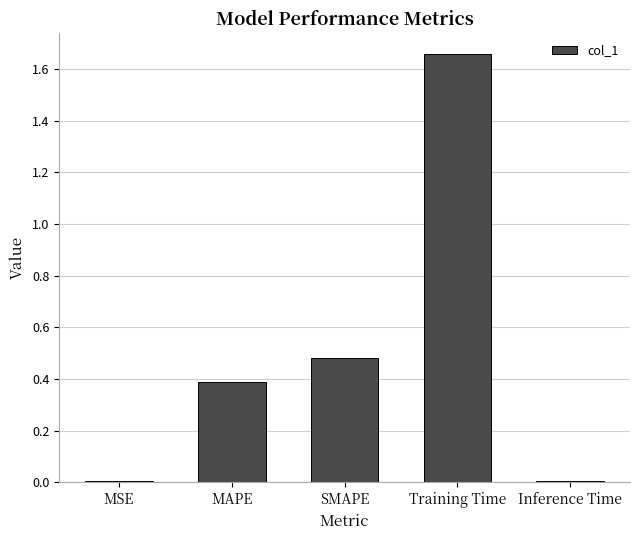

What is the value of the 2nd bar from the left?

0.4